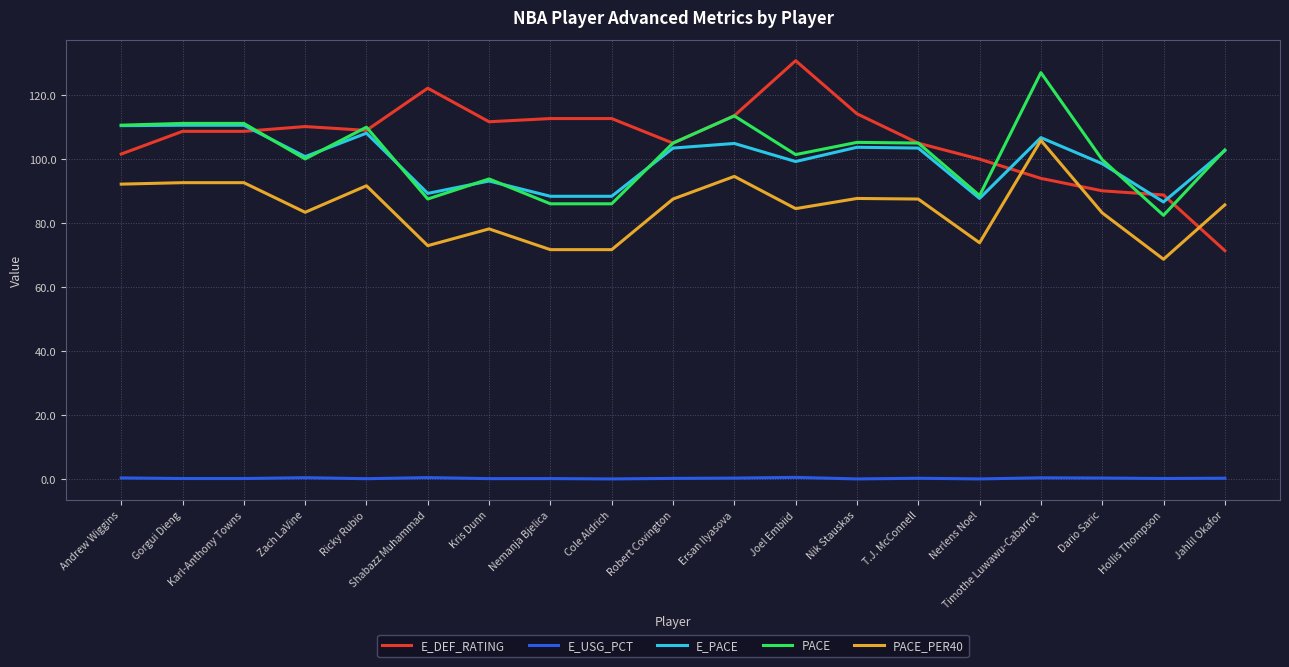

True or false: E_USG_PCT and PACE_PER40 cross at least once.

False